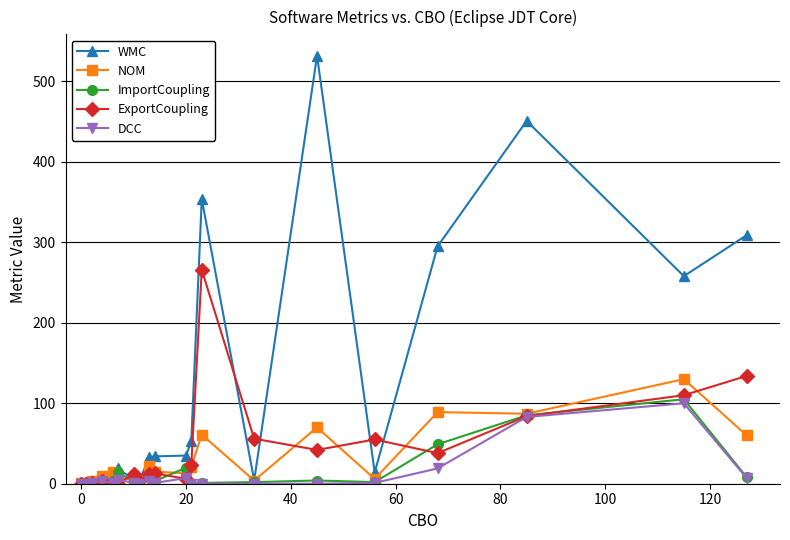

What is the difference between the second highest and minimum values in the NOM series?

88